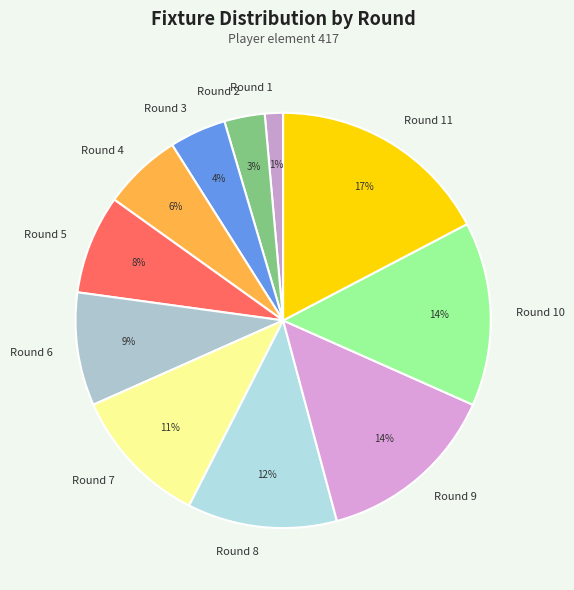

Which has a higher value, Round 8 or Round 7?

Round 8